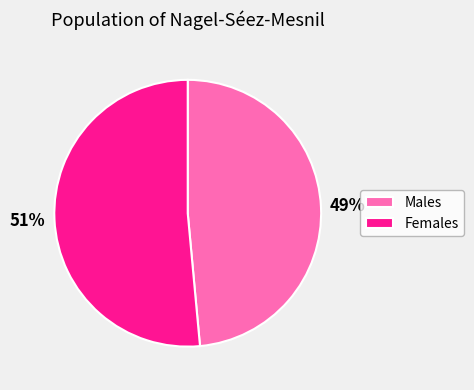

Count the number of slices in the pie.

2